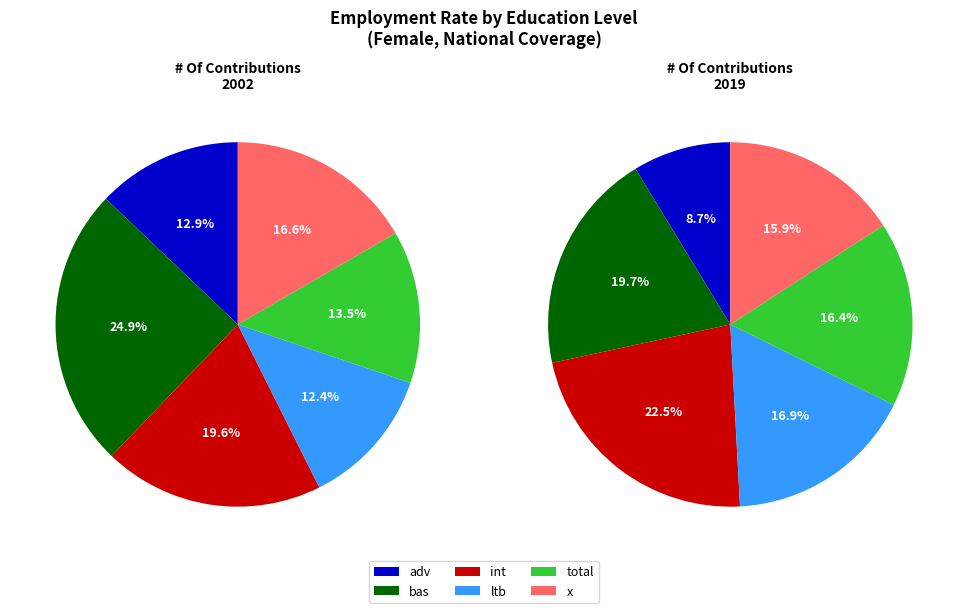

Is it true that 2019 is 63% of the pie?

True